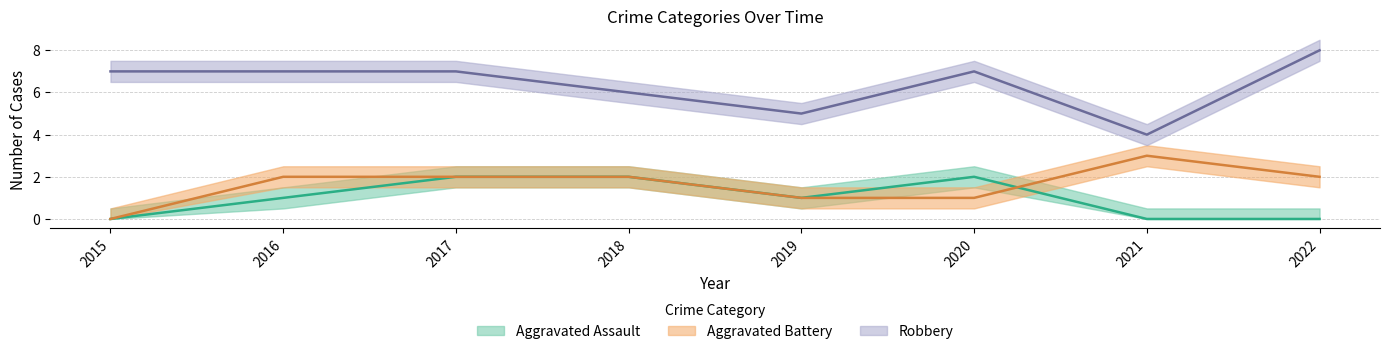

How many Robbery values are between 6 and 7?

5